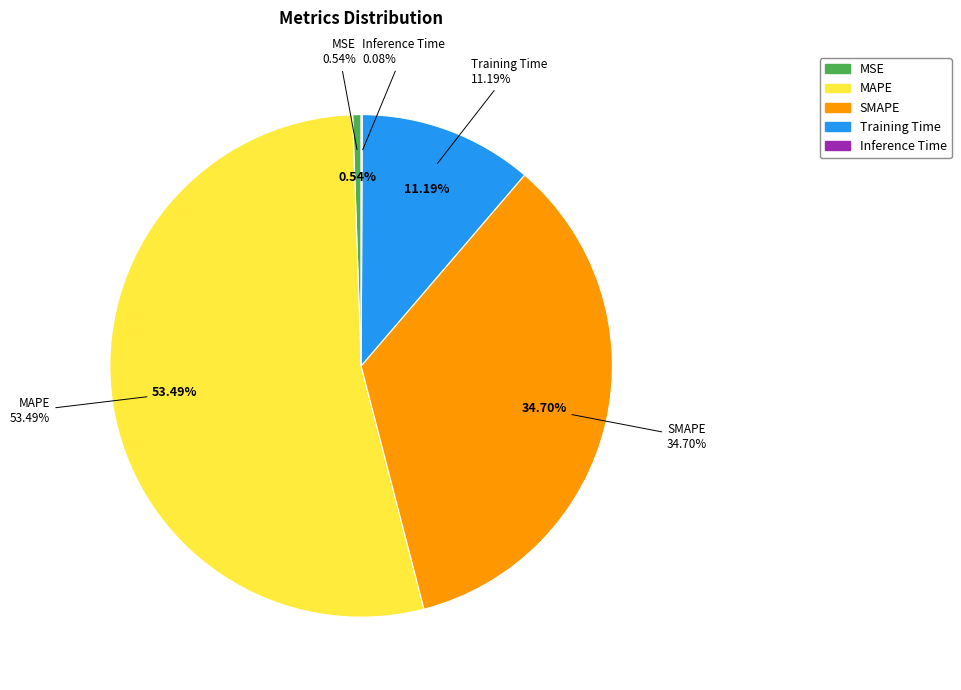

What percentage is NOT represented by Training Time?

88.8%